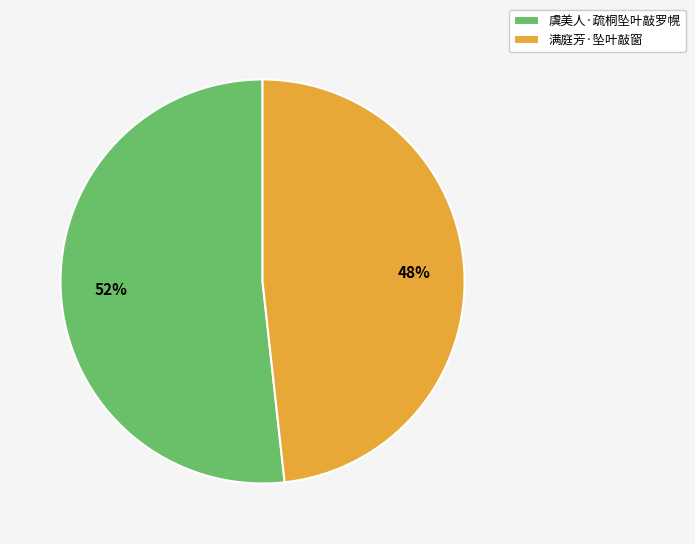

What percentage is the 满庭芳·坠叶敲窗 slice, to the nearest percent?

48%